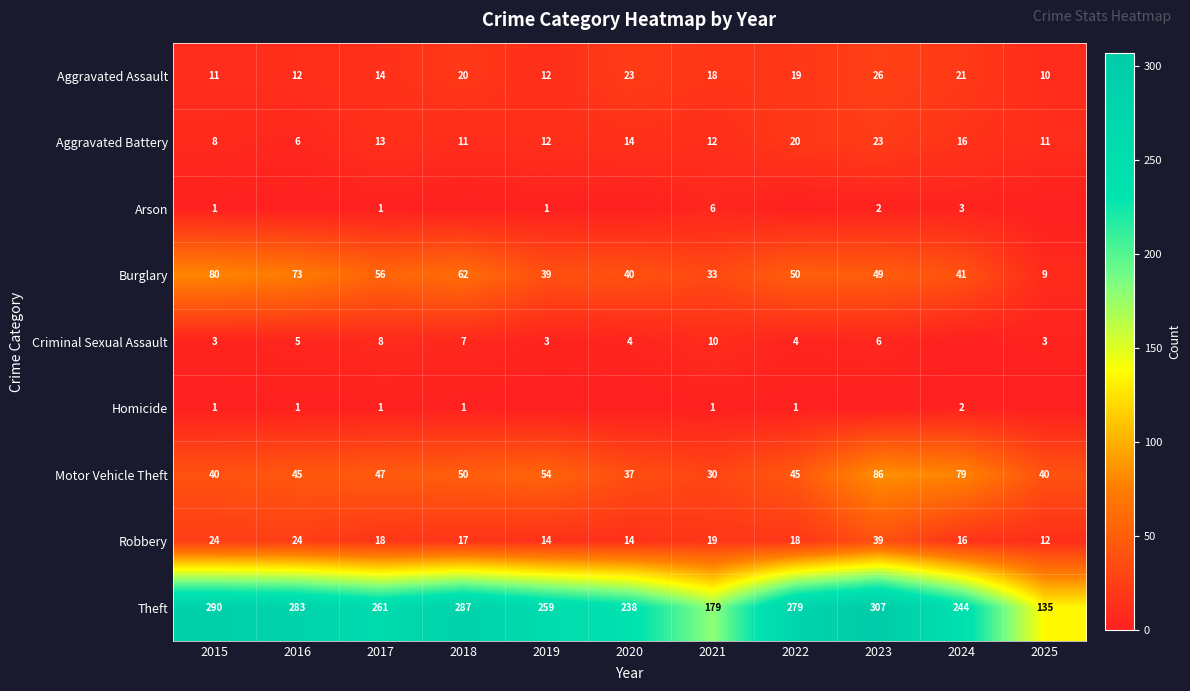

The Aggravated Assault series shows 7 at 2021. True or false?

False